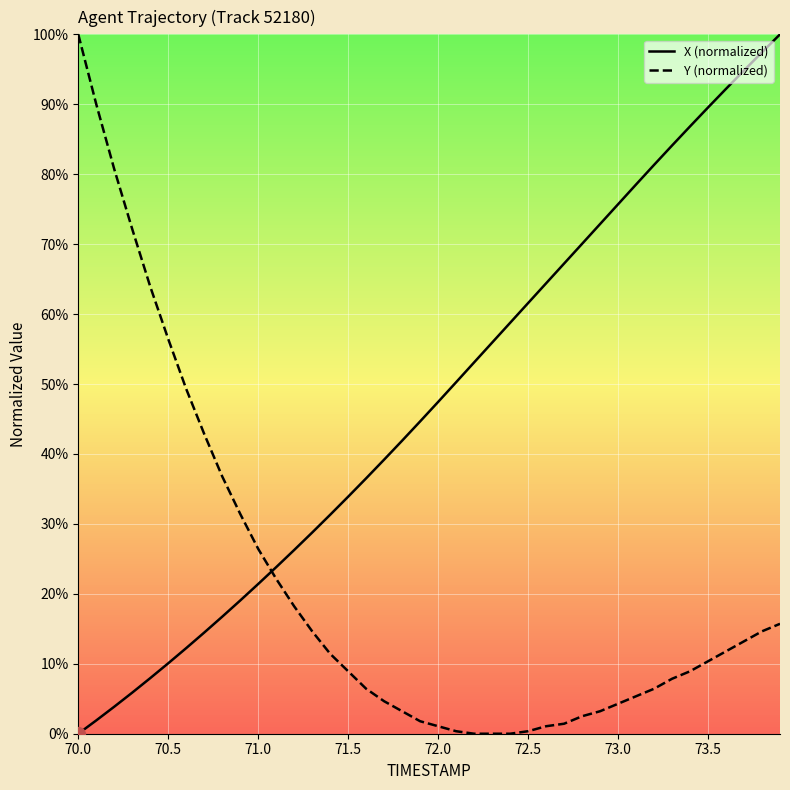

After their last crossing, which series has the higher values: Y (normalized) or X (normalized)?

X (normalized)